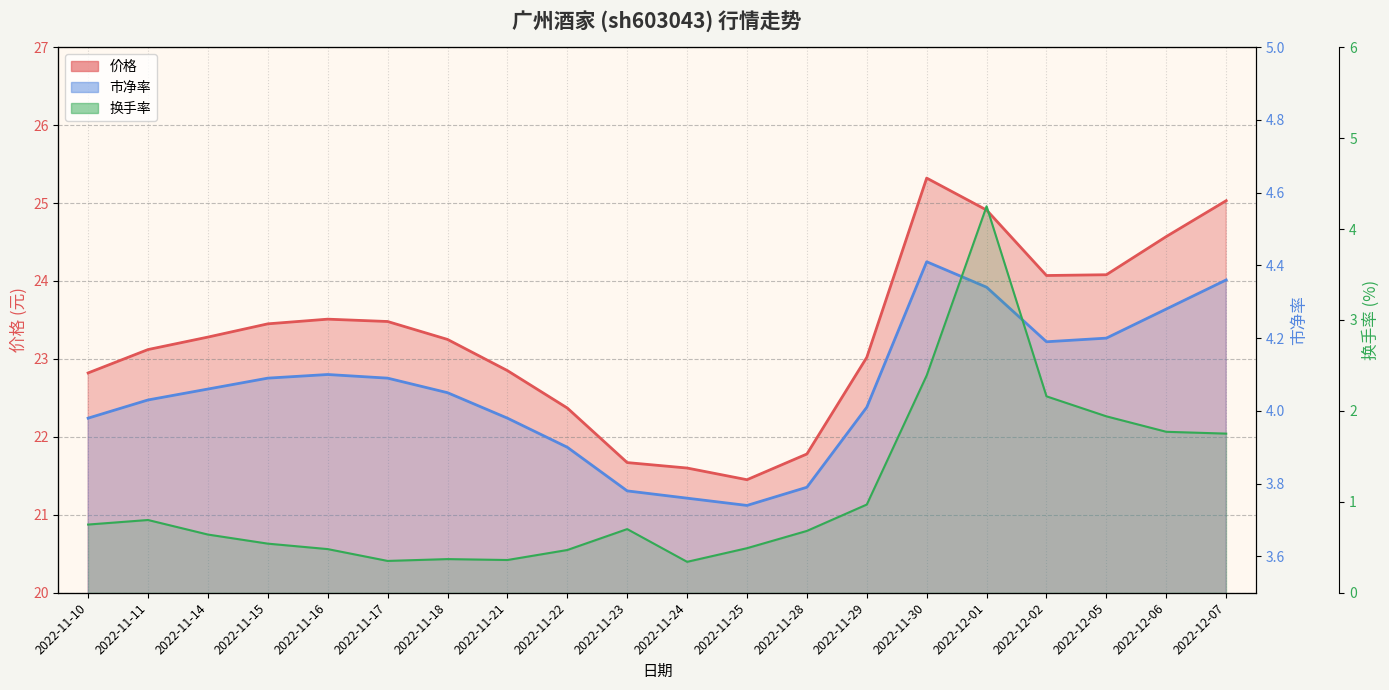

What position from the right is 2022-11-28?

8